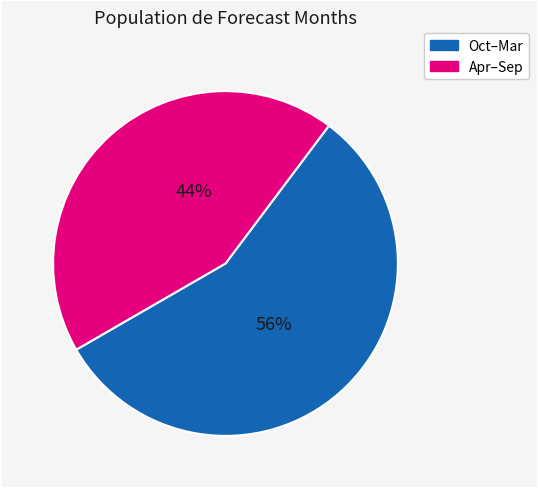

To the nearest percent, what is the average slice percentage?

50%